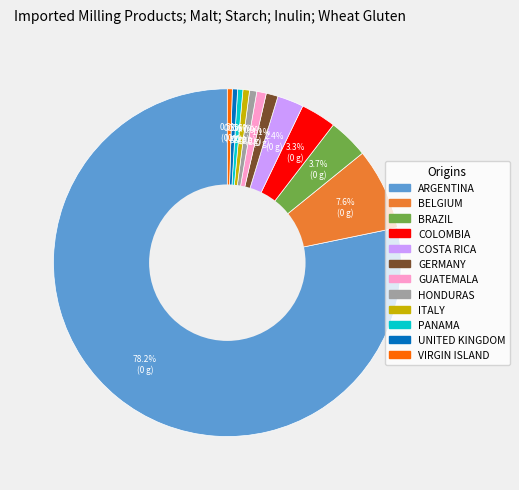

Count the number of slices in the pie.

12